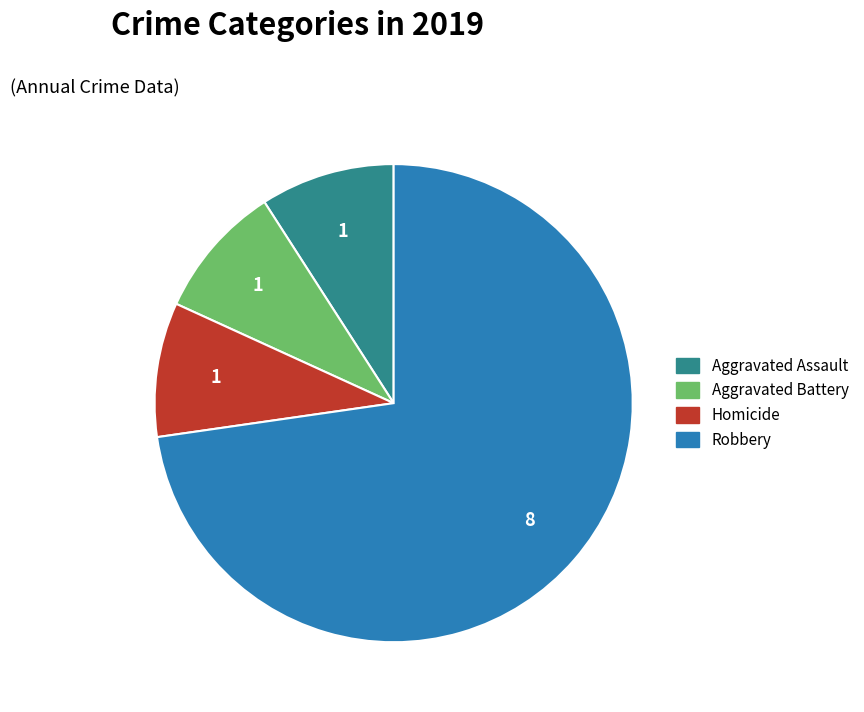

Is there any slice that represents more than half of the pie?

Yes